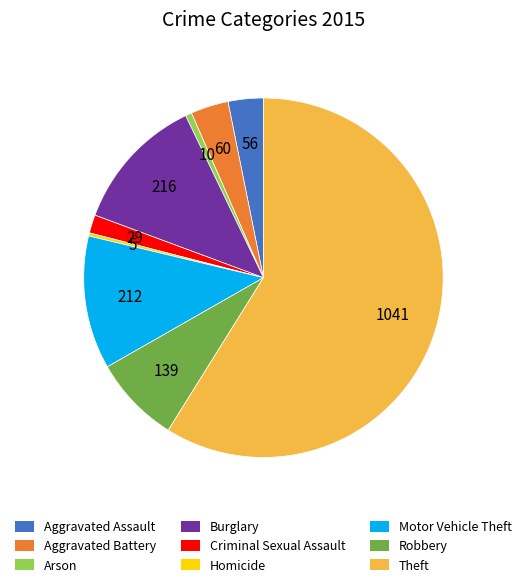

Does Burglary represent more than half of the total?

No